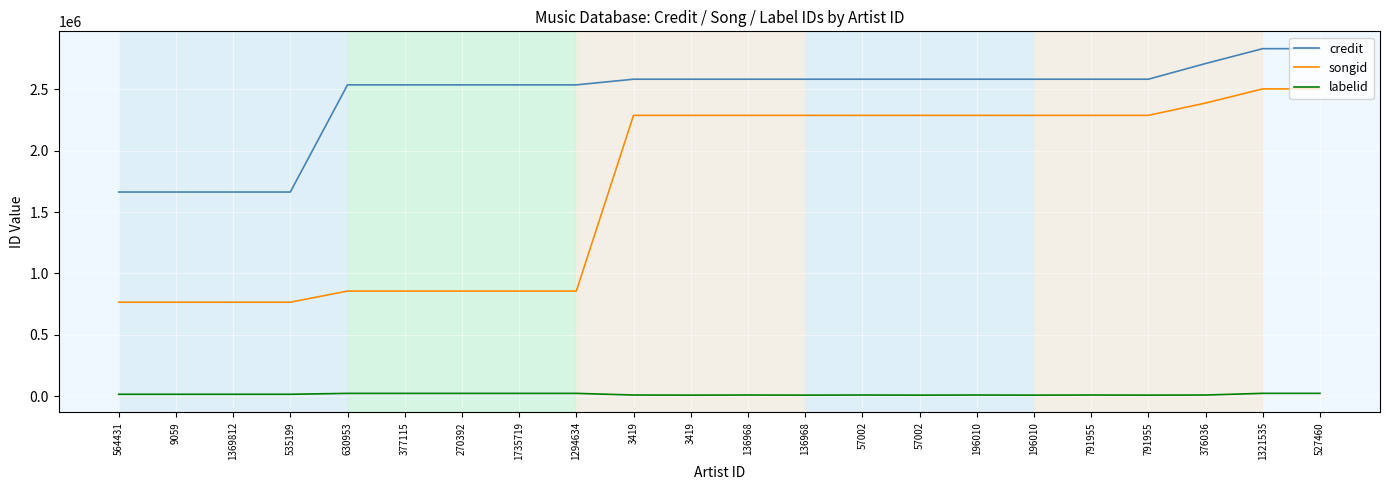

At which label does songid first exceed 2287725?

376036